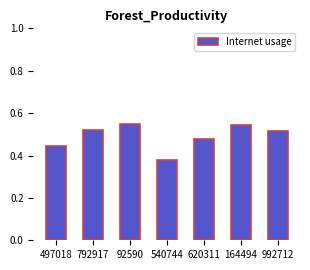

Which label corresponds to the smallest value in the chart?

540744